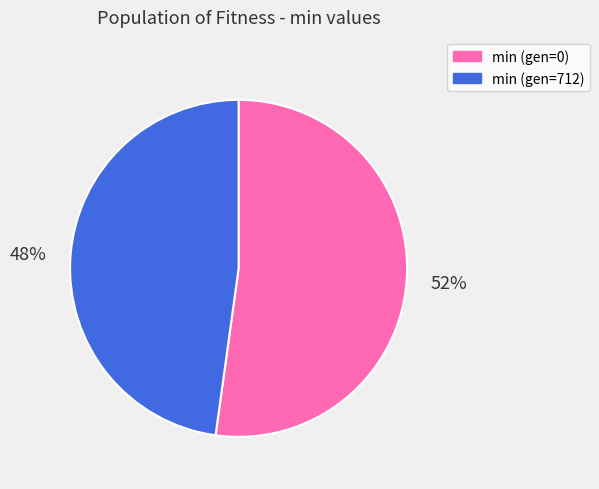

Do min (gen=0) and min (gen=712) together represent more than half of the pie?

Yes